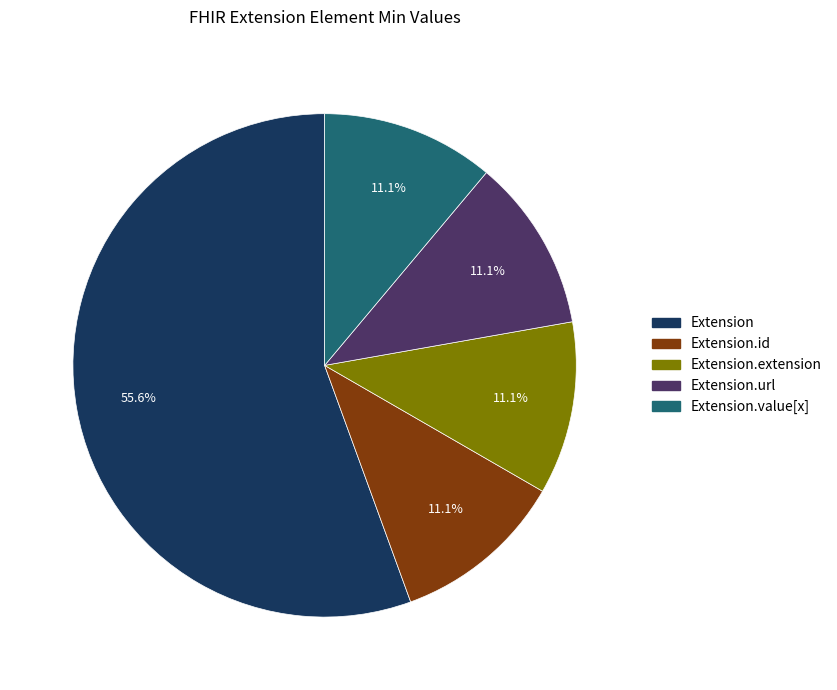

Is there a majority slice in this chart?

Yes